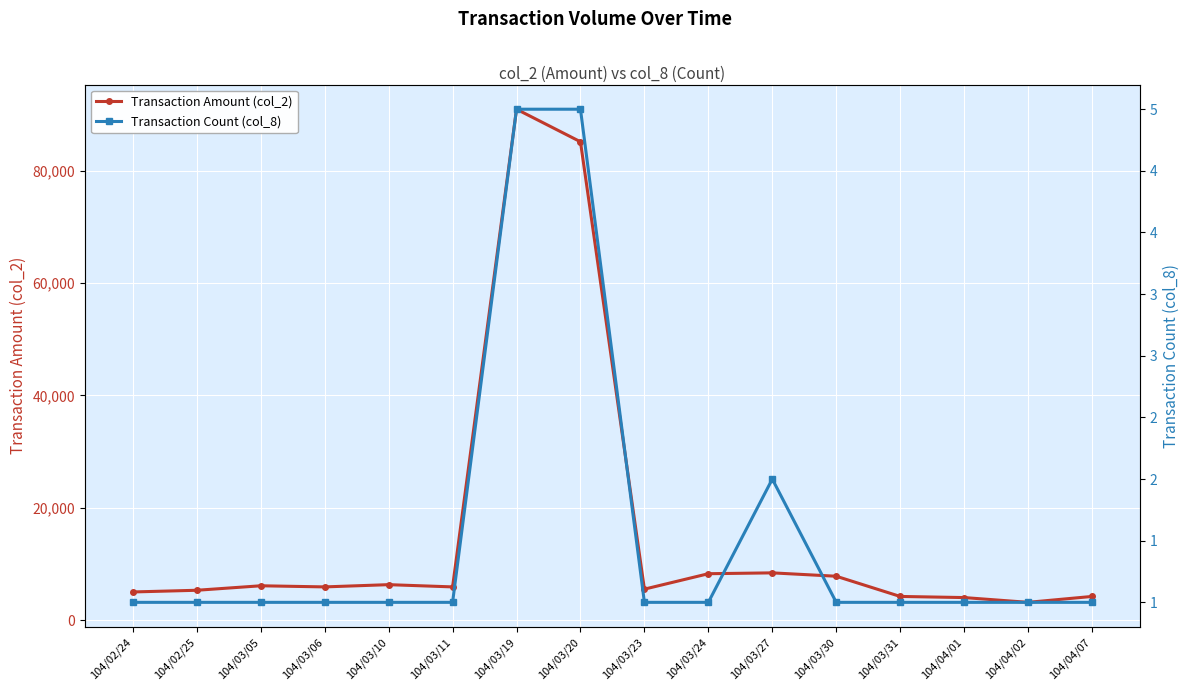

True or false: Transaction Count (col_8) and Transaction Amount (col_2) cross at least once.

False